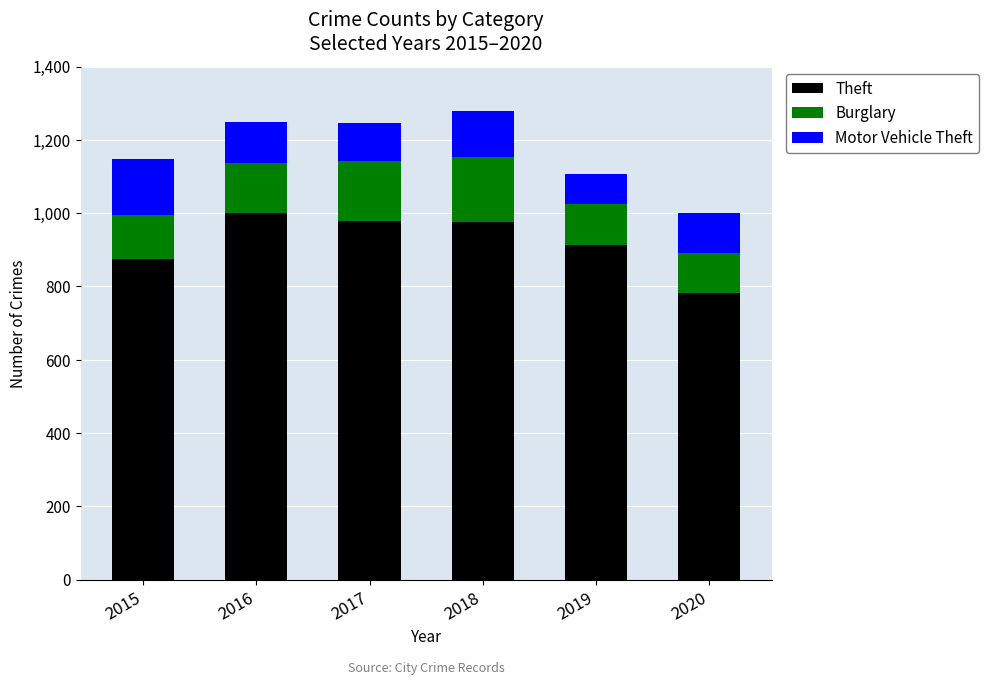

True or false: Theft has a value of 874 at 2015.

True